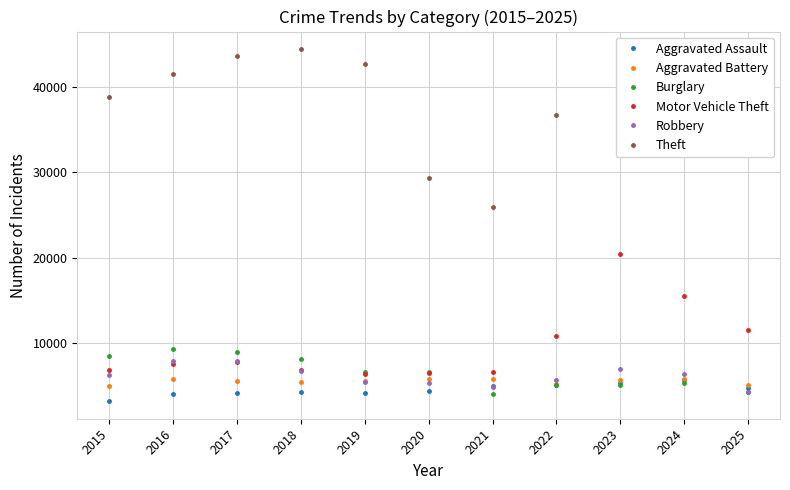

The Theft series shows 23204 at 2015. True or false?

False